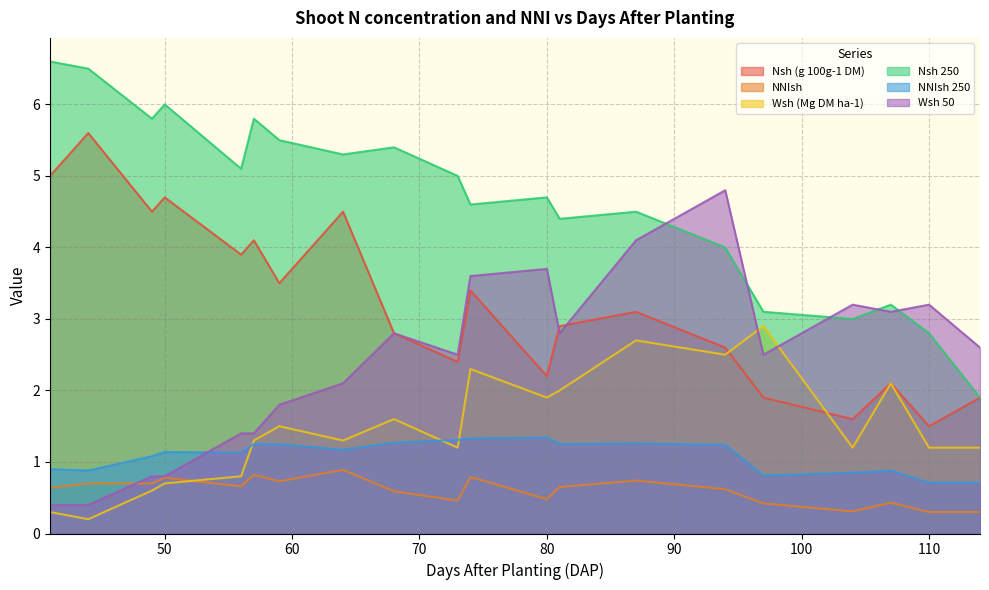

Reading left to right, list all the values displayed in this chart.

Nsh (g 100g-1 DM): 5.6	4.7	4.1	4.5	3.4	2.9	3.1	2.6	2.1	1.9	5.0	4.5	3.9	3.5	2.8	2.4	2.2	1.9	1.6	1.5
NNIsh: 0.7	0.8	0.8	0.9	0.8	0.7	0.7	0.6	0.4	0.3	0.6	0.7	0.7	0.7	0.6	0.5	0.5	0.4	0.3	0.3
Wsh (Mg DM ha-1): 0.2	0.7	1.3	1.3	2.3	2.0	2.7	2.5	2.1	1.2	0.3	0.6	0.8	1.5	1.6	1.2	1.9	2.9	1.2	1.2
Nsh 250: 6.5	6.0	5.8	5.3	4.6	4.4	4.5	4.0	3.2	1.9	6.6	5.8	5.1	5.5	5.4	5.0	4.7	3.1	3.0	2.8
NNIsh 250: 0.9	1.1	1.2	1.2	1.3	1.2	1.3	1.2	0.9	0.7	0.9	1.1	1.1	1.2	1.3	1.3	1.3	0.8	0.8	0.7
Wsh 50: 0.4	0.8	1.4	2.1	3.6	2.8	4.1	4.8	3.1	2.6	0.4	0.8	1.4	1.8	2.8	2.5	3.7	2.5	3.2	3.2